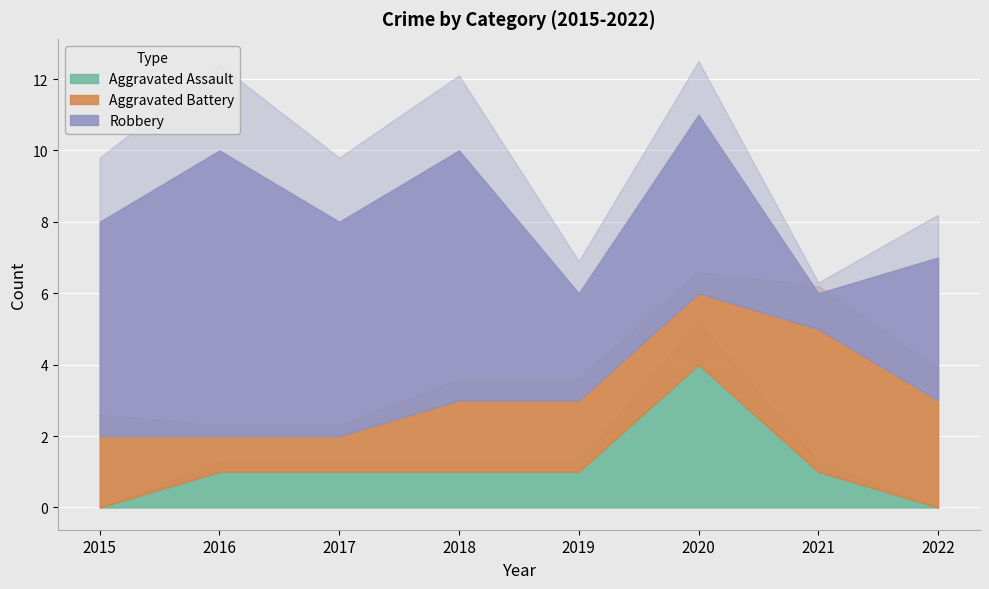

Reading left to right, transcribe all the data shown in this chart.

Aggravated Assault: 2015=0	2016=1	2017=1	2018=1	2019=1	2020=4	2021=1	2022=0
Aggravated Battery: 2015=2	2016=1	2017=1	2018=2	2019=2	2020=2	2021=4	2022=3
Robbery: 2015=6	2016=8	2017=6	2018=7	2019=3	2020=5	2021=1	2022=4